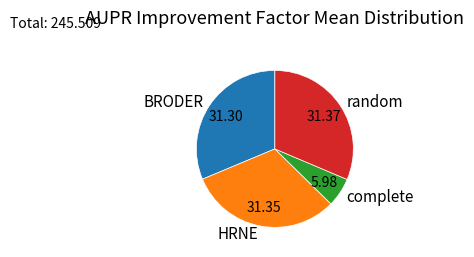

What is the ratio of the value at HRNE to the value at complete?

5.2